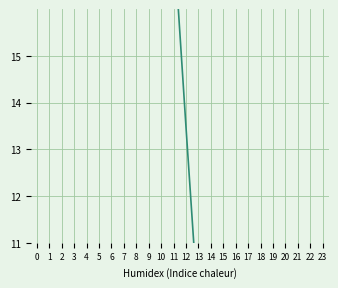

Which category has the highest value across all series?

9